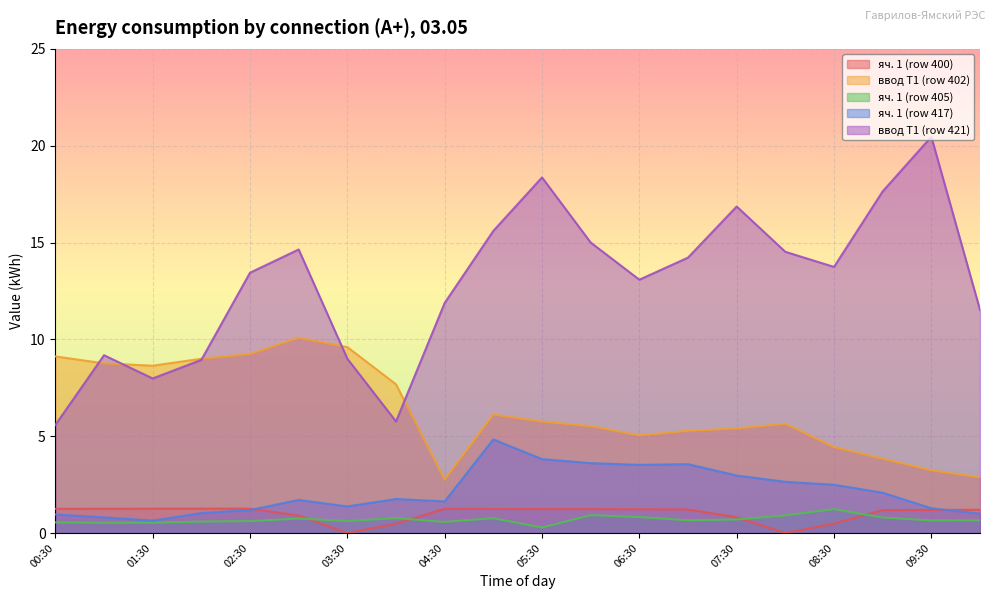

Which series ends up on top after the final intersection of ввод Т1 (row 402) and ввод Т1 (row 421)?

ввод Т1 (row 421)